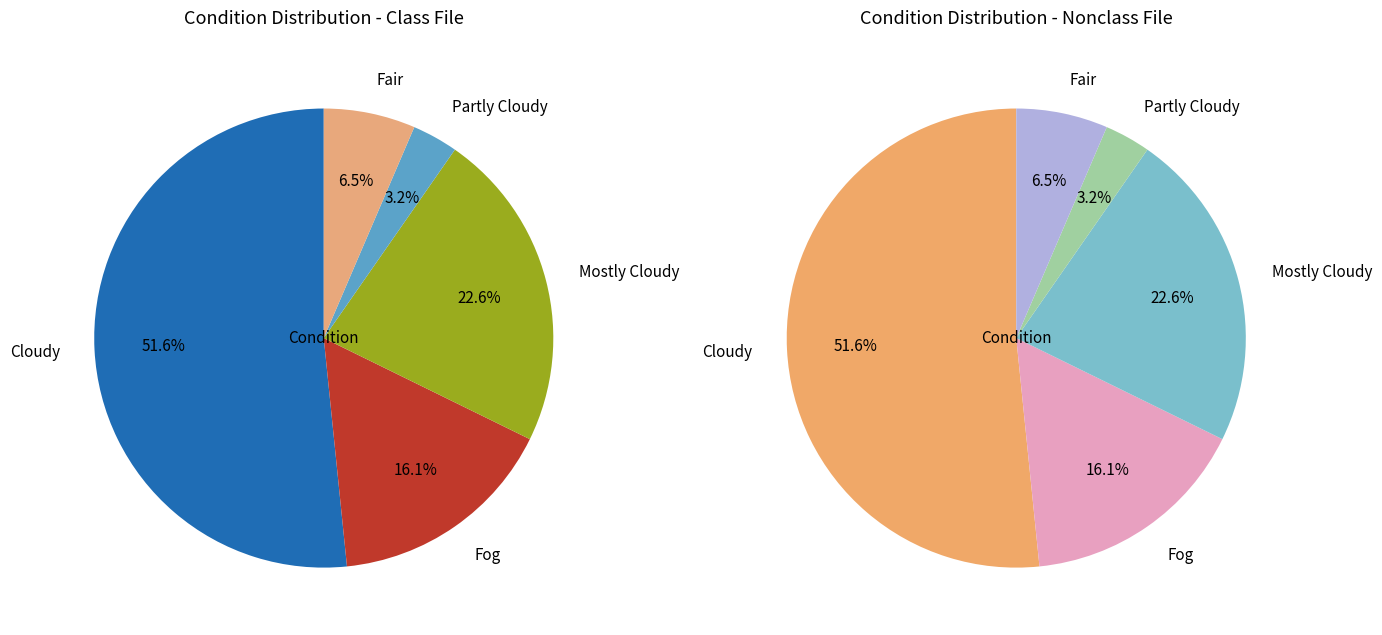

Does any single category account for the majority?

Yes